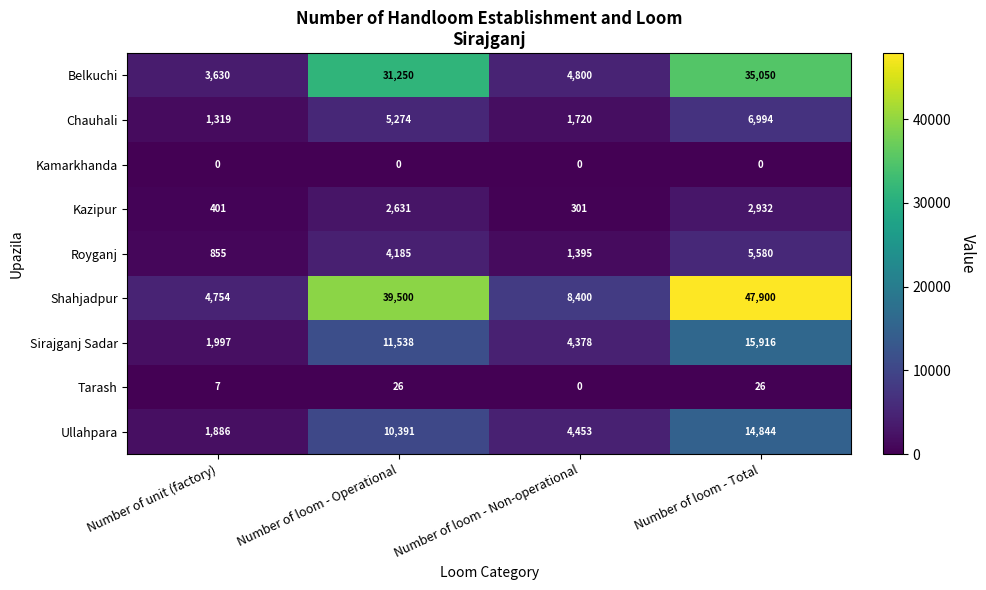

Between Number of loom - Non-operational and Number of loom - Total, which series saw the biggest shift?

Shahjadpur